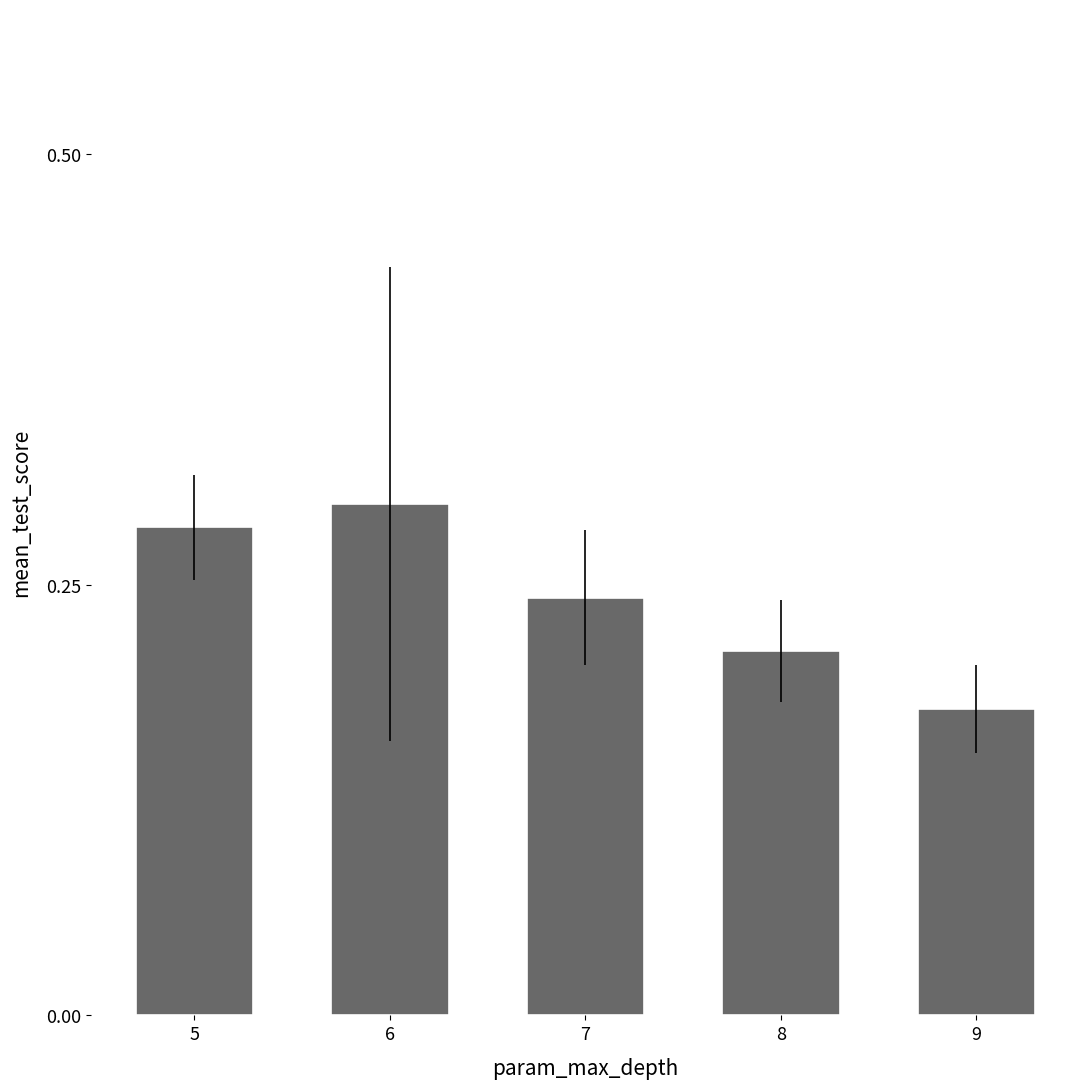

Rank the categories by value from lowest to highest.

9, 8, 7, 5, 6